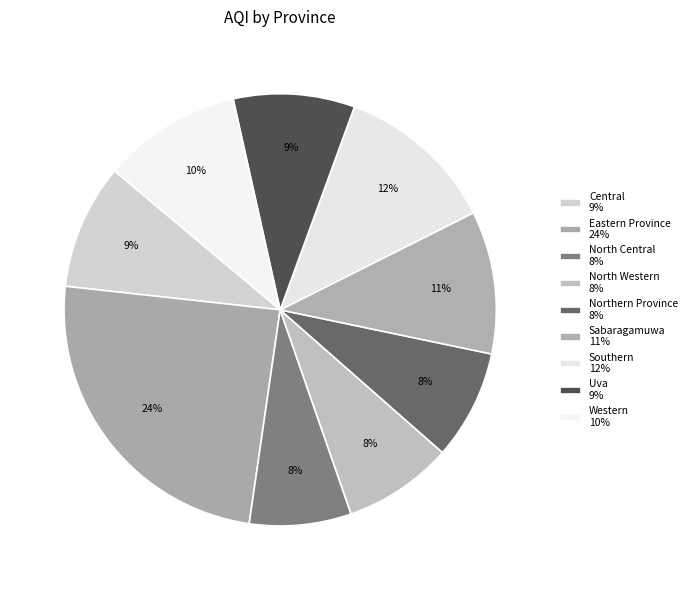

How many slices are in this pie chart?

9